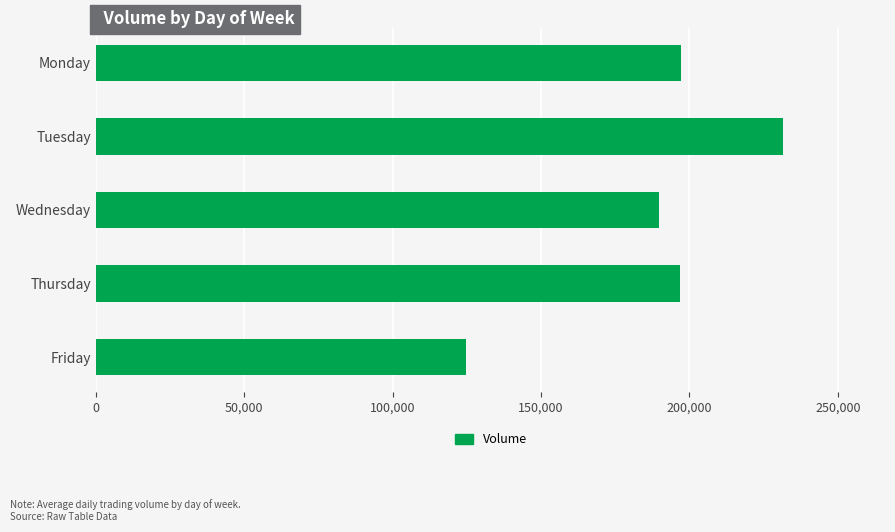

The value at Monday is 197050. True or false?

True